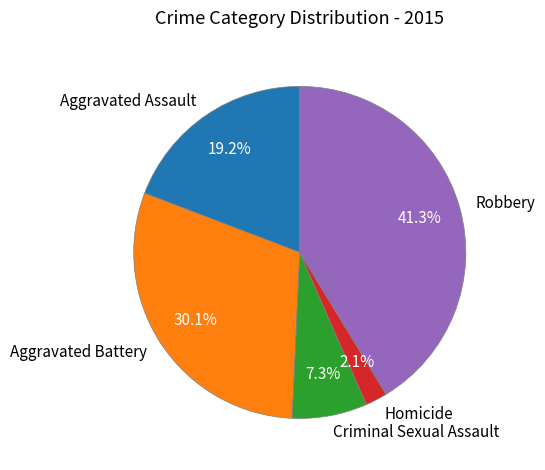

Is there a majority slice in this chart?

No